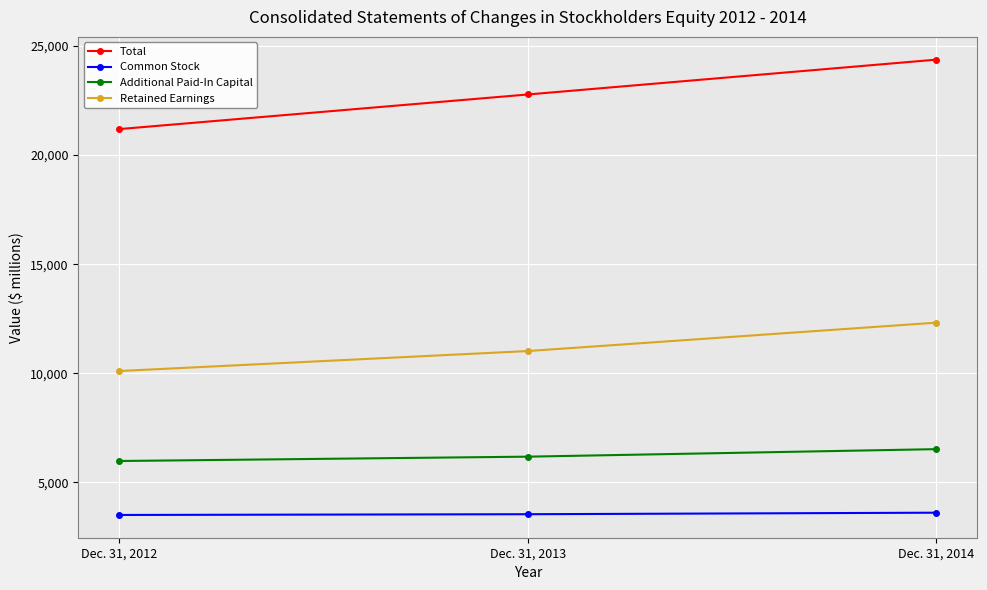

What is the smallest value displayed?

3499